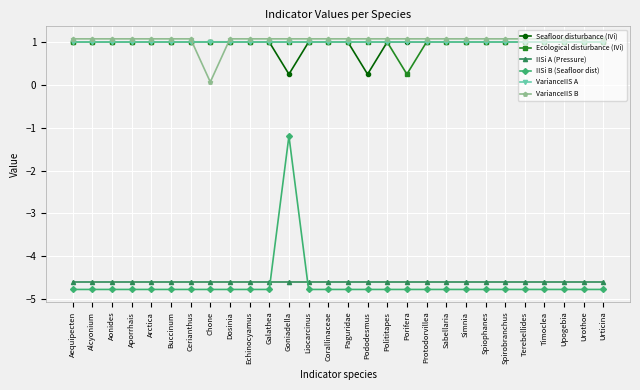

What is the label of the 20th point from the right?

Dosinia